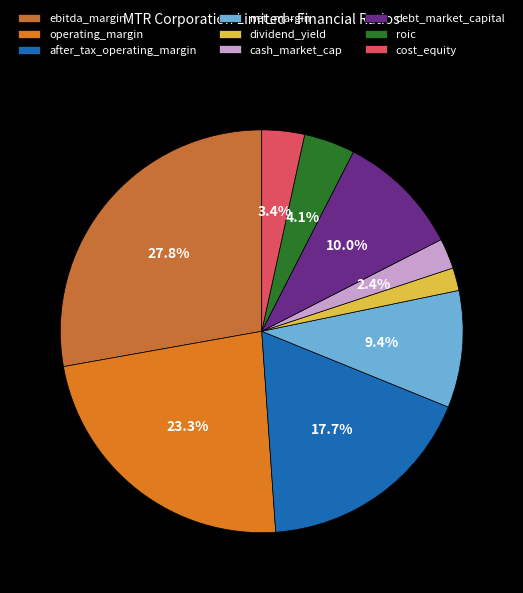

The dividend_yield slice represents 2% of the pie. True or false?

True